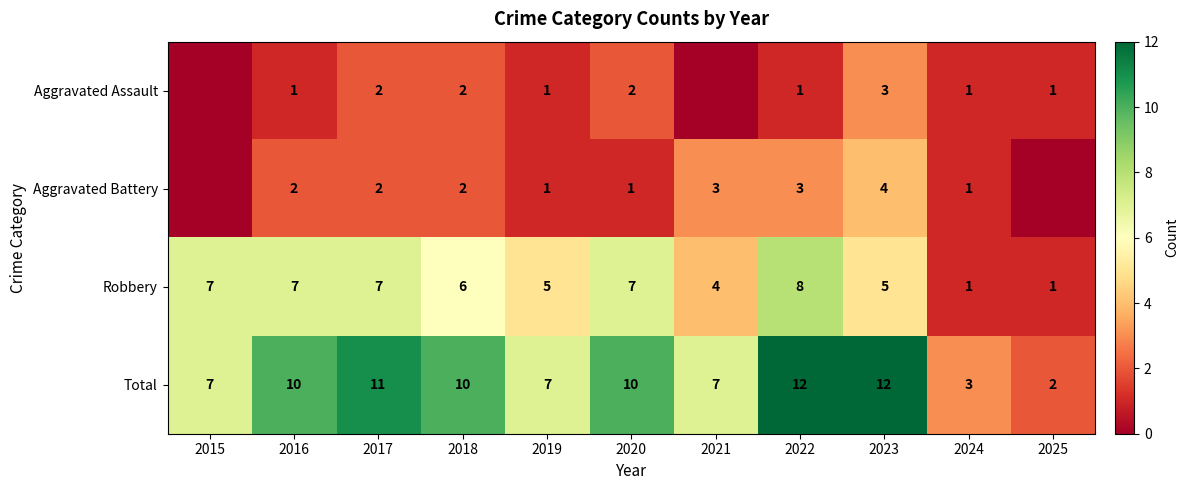

At how many categories does at least one series exceed 9?

6